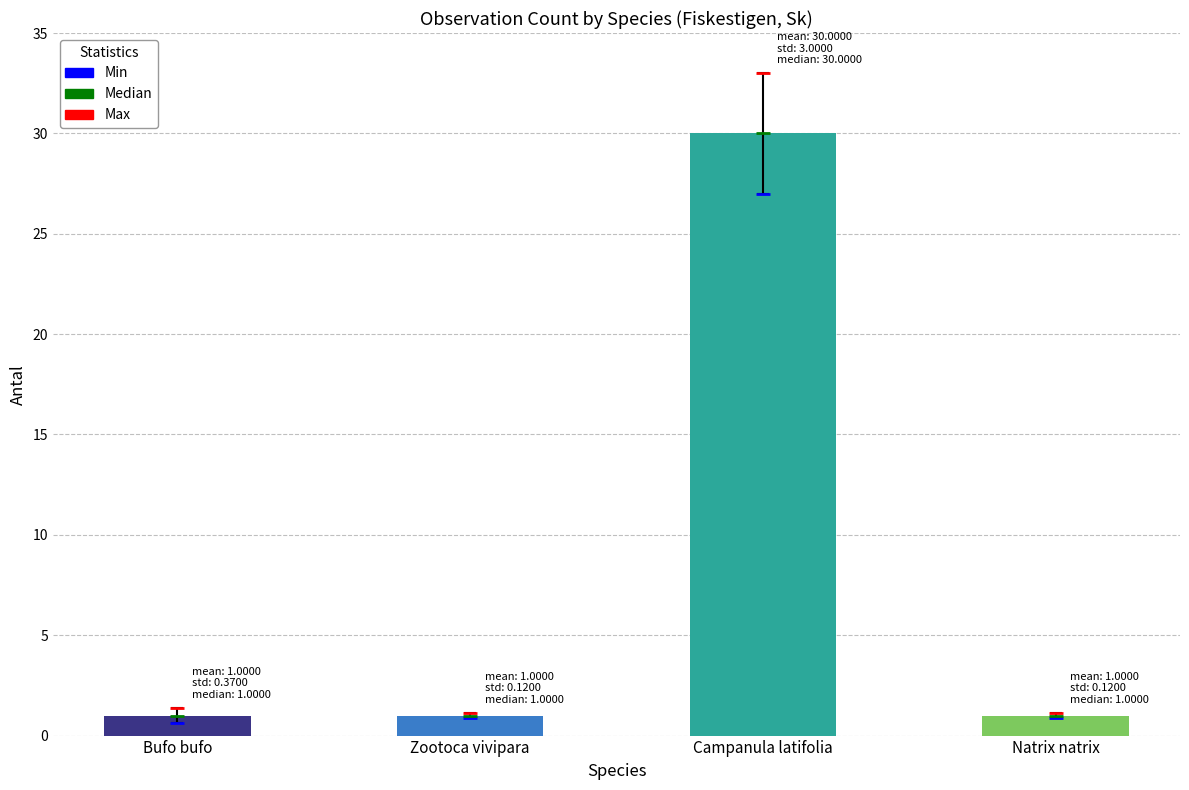

Between Campanula latifolia and Natrix natrix, which is larger?

Campanula latifolia